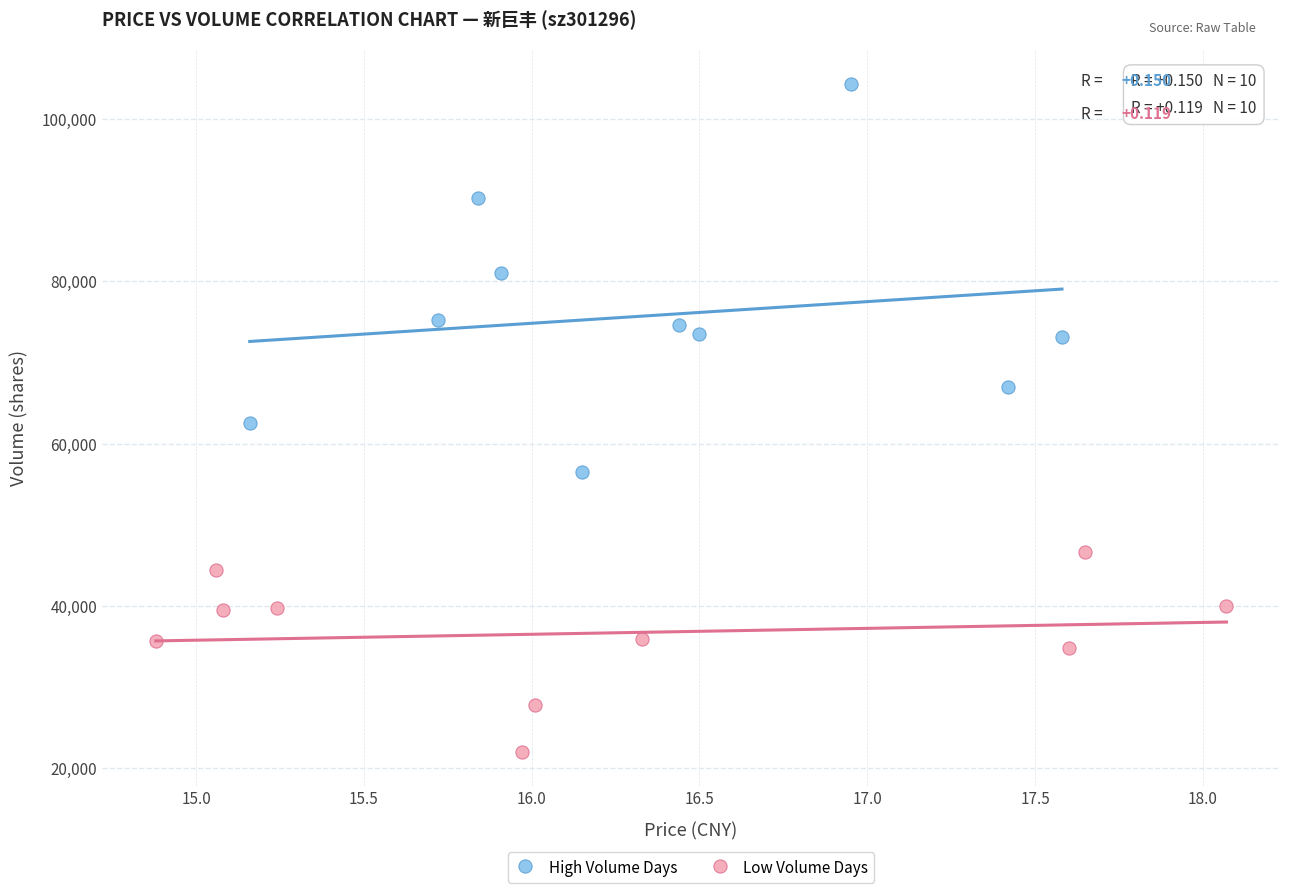

What are all the series names shown in the legend?

High Volume Days, Low Volume Days